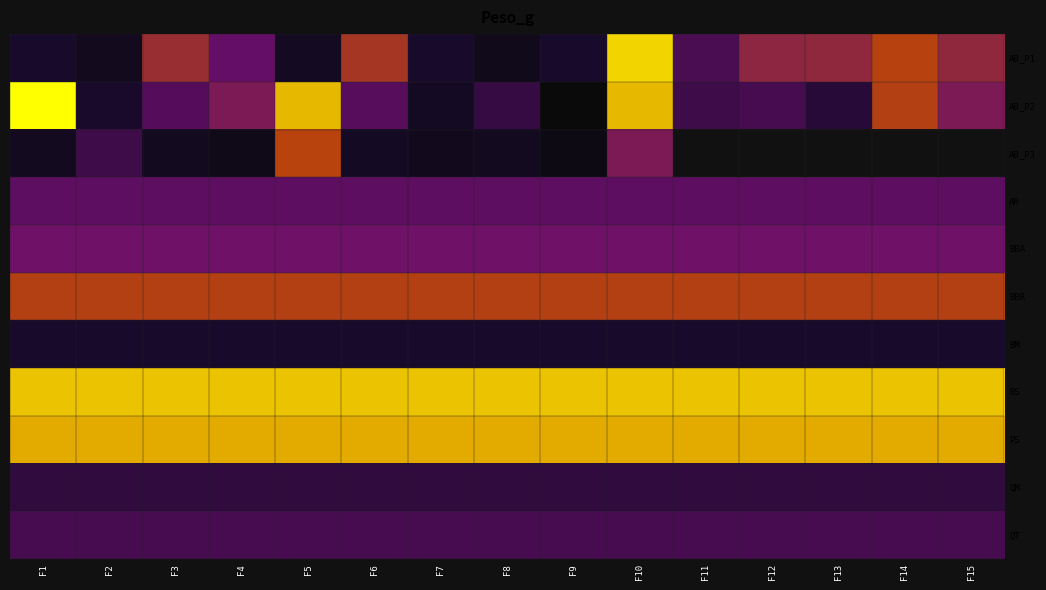

Reading left to right, extract all data points from this chart.

AB_P1: F1=2.3	F2=2.1	F3=2.8	F4=2.7	F5=2.2	F6=2.9	F7=2.3	F8=2.1	F9=2.3	F10=3.3	F11=2.6	F12=2.8	F13=2.8	F14=2.9	F15=2.8
AB_P2: F1=3.4	F2=2.4	F3=2.6	F4=2.7	F5=3.2	F6=2.6	F7=2.2	F8=2.5	F9=1.8	F10=3.2	F11=2.5	F12=2.5	F13=2.4	F14=2.9	F15=2.7
AB_P3: F1=2.2	F2=2.5	F3=2.2	F4=2.1	F5=3.0	F6=2.2	F7=2.1	F8=2.2	F9=2.0	F10=2.7	F11=0.0	F12=0.0	F13=0.0	F14=0.0	F15=0.0
AR: F1=2.6	F2=2.6	F3=2.6	F4=2.6	F5=2.6	F6=2.6	F7=2.6	F8=2.6	F9=2.6	F10=2.6	F11=2.6	F12=2.6	F13=2.6	F14=2.6	F15=2.6
BBA: F1=2.7	F2=2.7	F3=2.7	F4=2.7	F5=2.7	F6=2.7	F7=2.7	F8=2.7	F9=2.7	F10=2.7	F11=2.7	F12=2.7	F13=2.7	F14=2.7	F15=2.7
BBR: F1=2.9	F2=2.9	F3=2.9	F4=2.9	F5=2.9	F6=2.9	F7=2.9	F8=2.9	F9=2.9	F10=2.9	F11=2.9	F12=2.9	F13=2.9	F14=2.9	F15=2.9
BM: F1=2.3	F2=2.3	F3=2.3	F4=2.3	F5=2.3	F6=2.3	F7=2.3	F8=2.3	F9=2.3	F10=2.3	F11=2.3	F12=2.3	F13=2.3	F14=2.3	F15=2.3
BS: F1=3.2	F2=3.2	F3=3.2	F4=3.2	F5=3.2	F6=3.2	F7=3.2	F8=3.2	F9=3.2	F10=3.2	F11=3.2	F12=3.2	F13=3.2	F14=3.2	F15=3.2
PS: F1=3.2	F2=3.2	F3=3.2	F4=3.2	F5=3.2	F6=3.2	F7=3.2	F8=3.2	F9=3.2	F10=3.2	F11=3.2	F12=3.2	F13=3.2	F14=3.2	F15=3.2
QM: F1=2.5	F2=2.5	F3=2.5	F4=2.5	F5=2.5	F6=2.5	F7=2.5	F8=2.5	F9=2.5	F10=2.5	F11=2.5	F12=2.5	F13=2.5	F14=2.5	F15=2.5
QT: F1=2.5	F2=2.5	F3=2.5	F4=2.5	F5=2.5	F6=2.5	F7=2.5	F8=2.5	F9=2.5	F10=2.5	F11=2.5	F12=2.5	F13=2.5	F14=2.5	F15=2.5